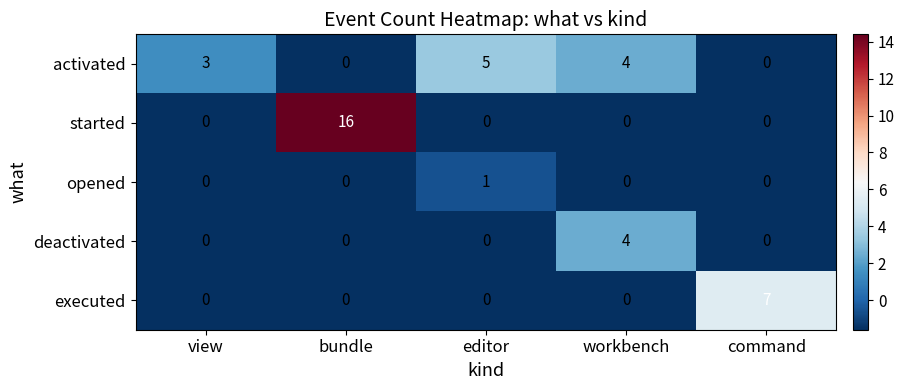

The value of started at workbench is 8. True or false?

False